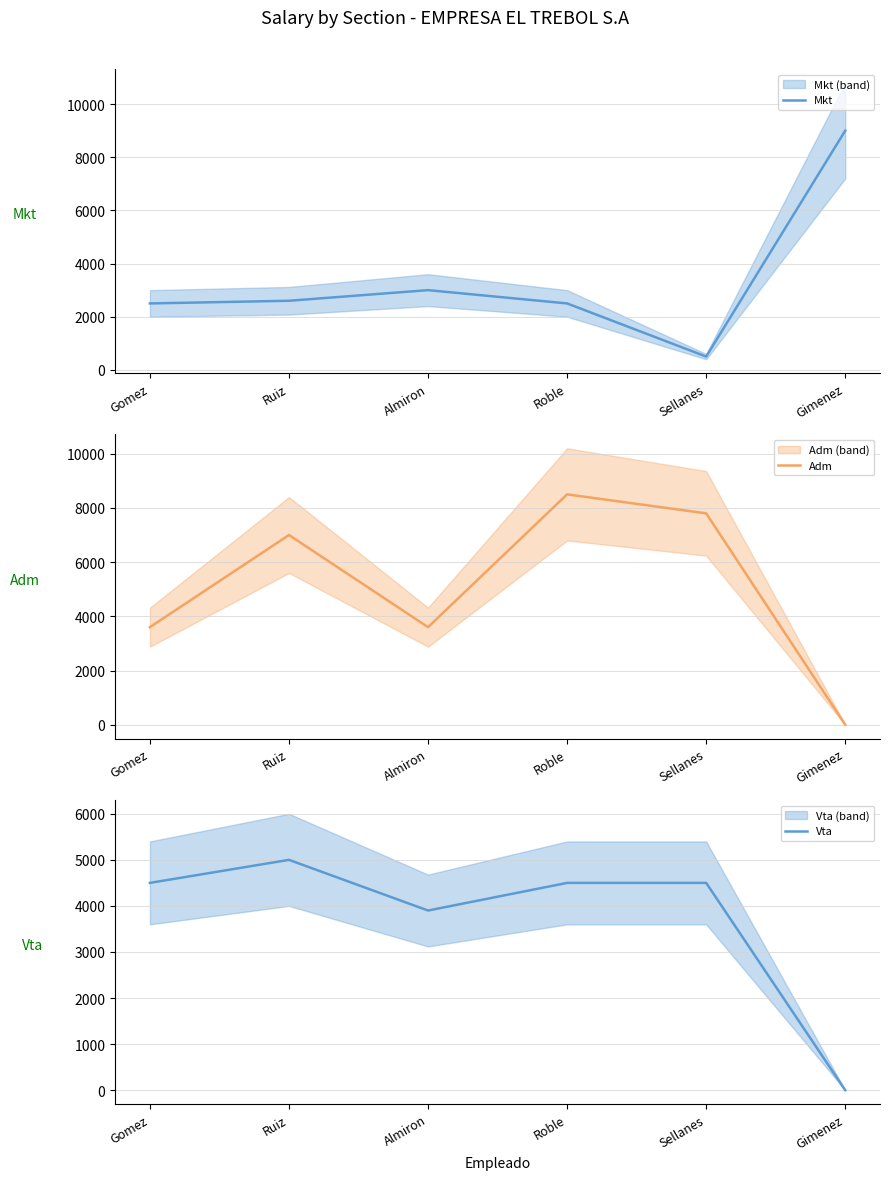

Which has a higher value, Roble or Gomez?

Roble